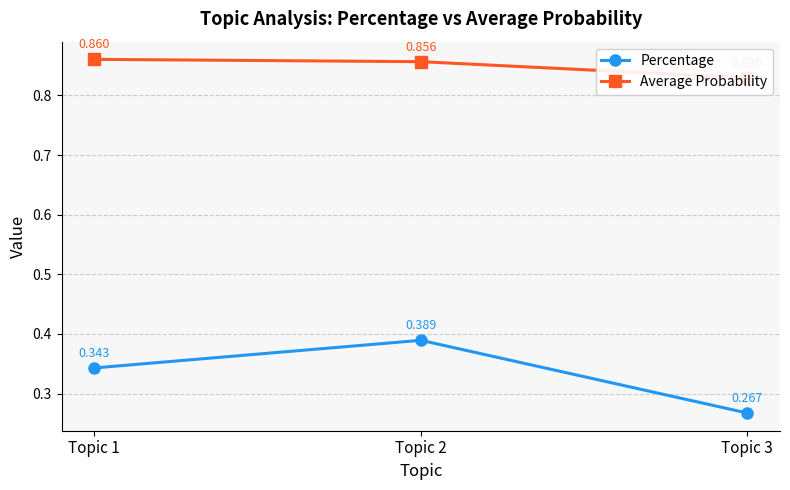

Count the number of data series in this chart.

2